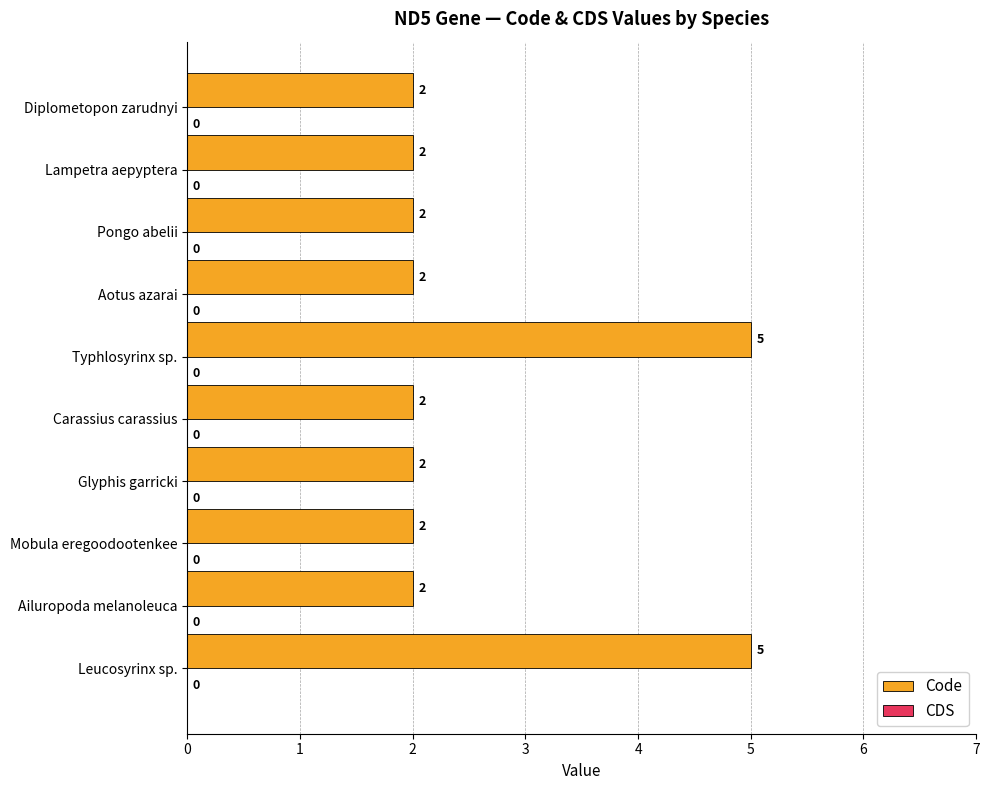

Does the chart contain any negative values?

No